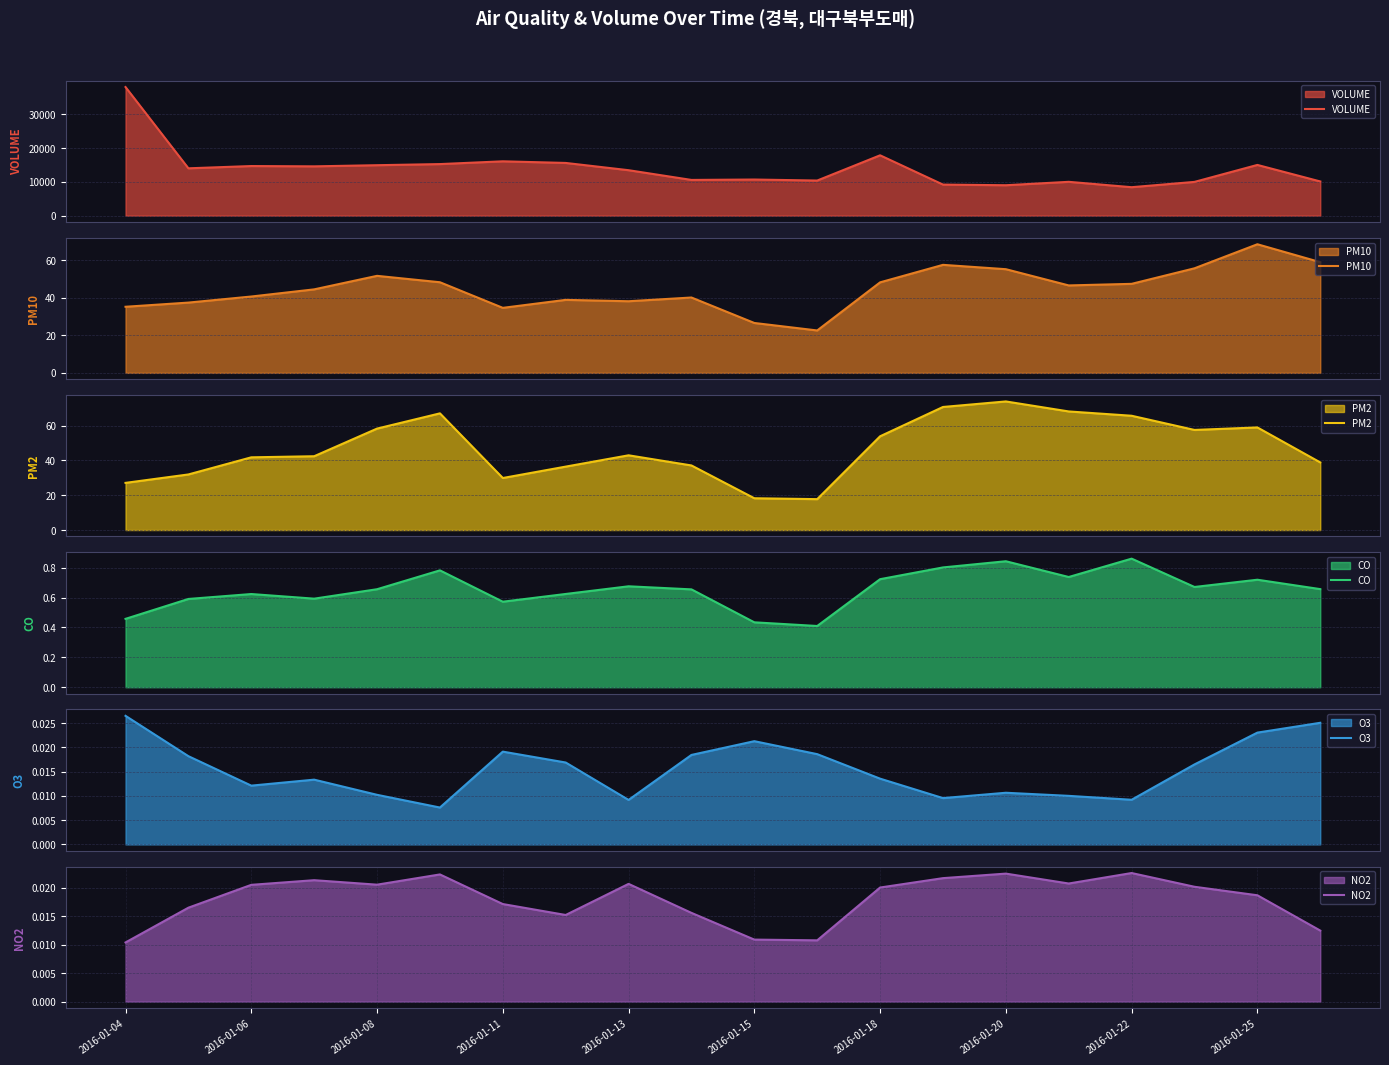

Does the chart have visible grid lines?

Yes